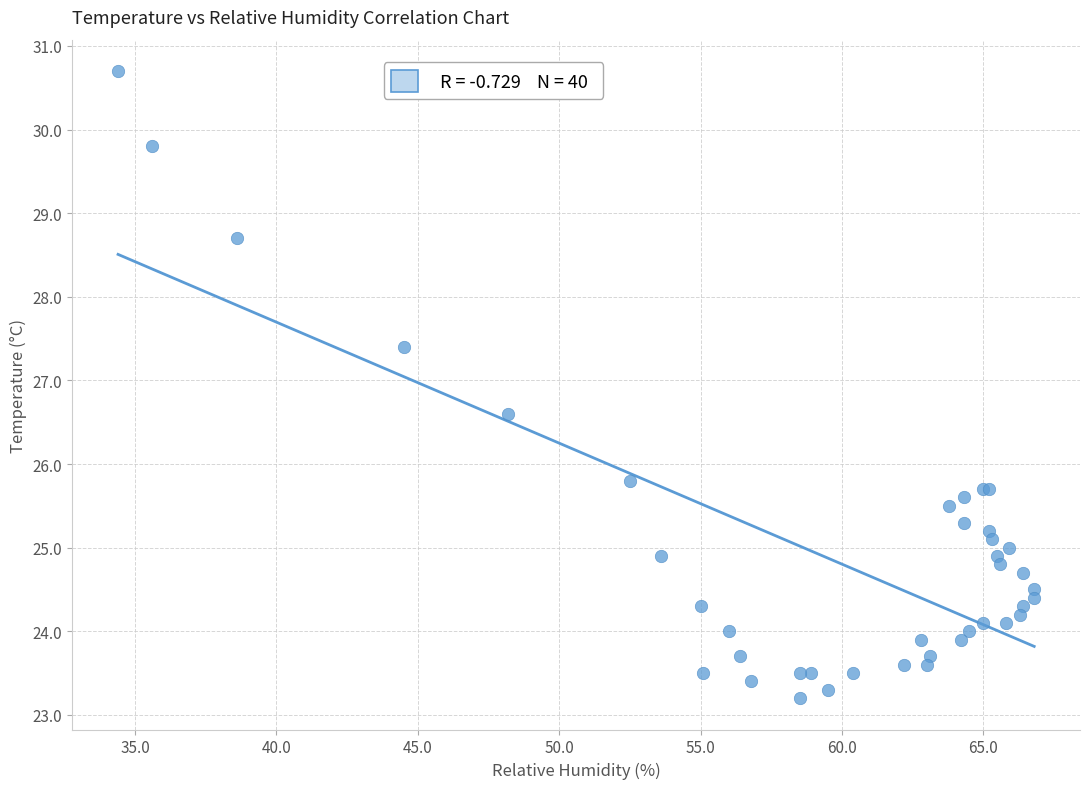

What Y value in the scatter plot is closest to 26?

25.8